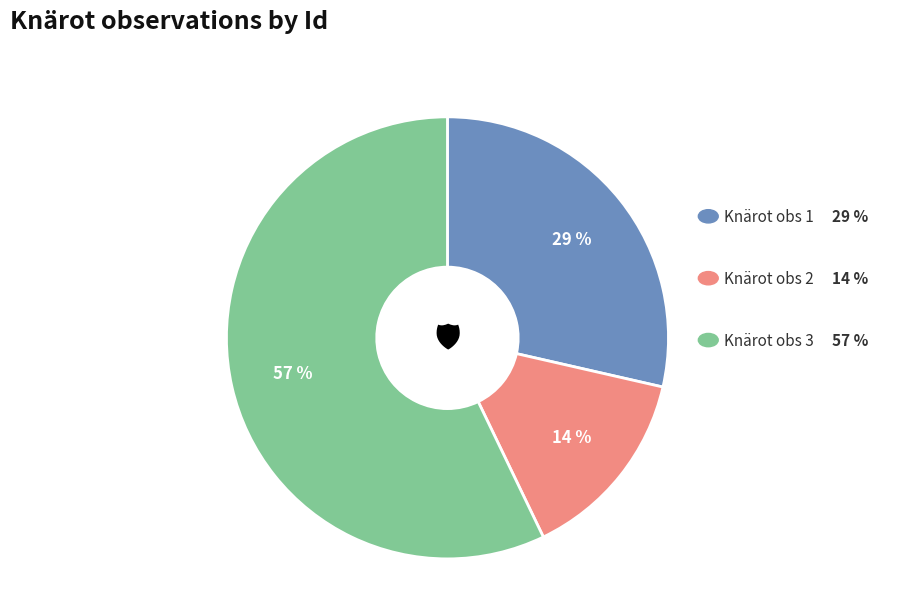

Is there a majority slice in this chart?

Yes